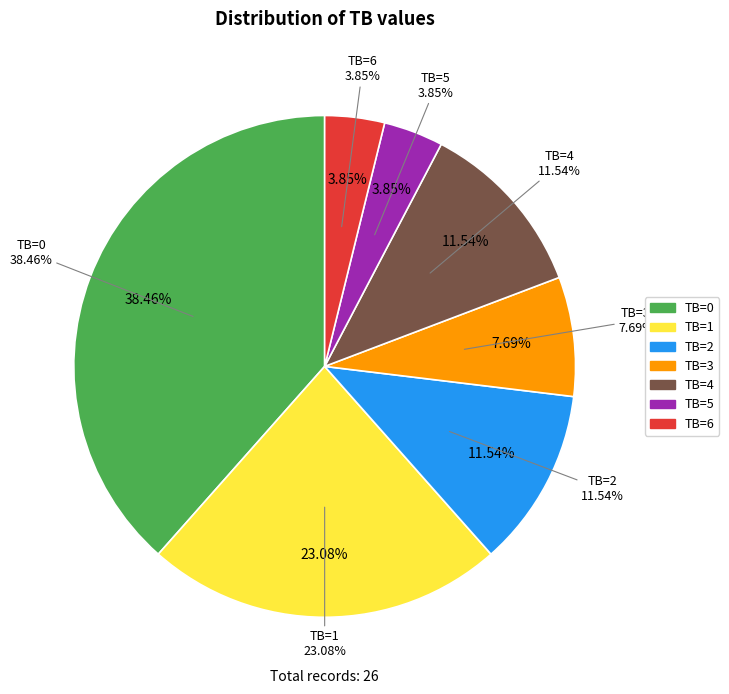

Approximately how many times larger is the value at TB=3 compared to TB=4?

0.7